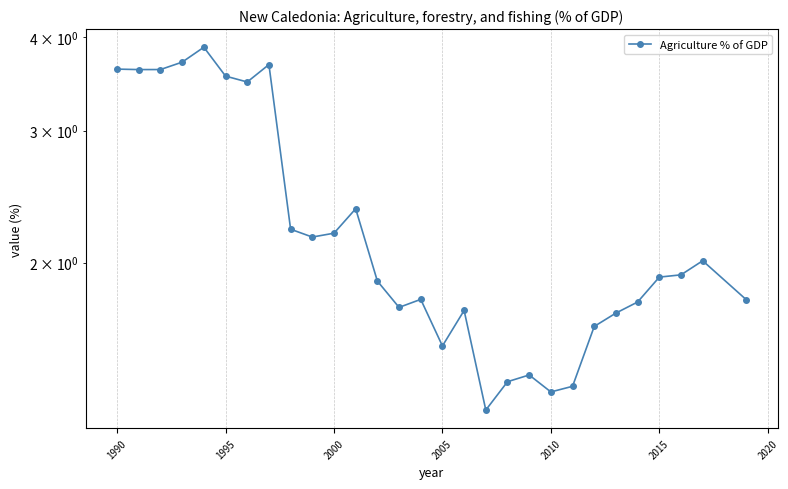

Count the values in the range 1 to 3.

21